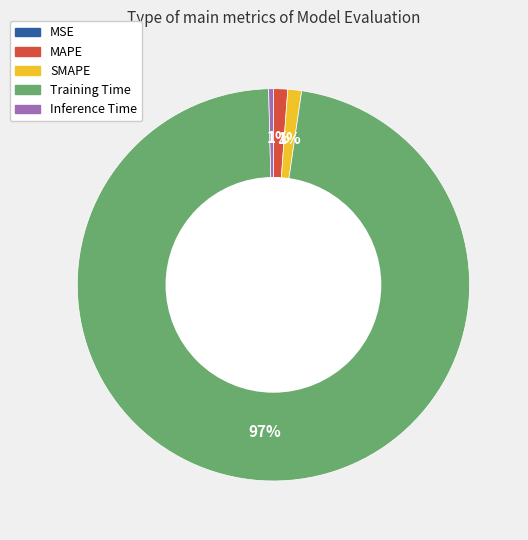

Which category has the biggest portion of the pie?

Training Time